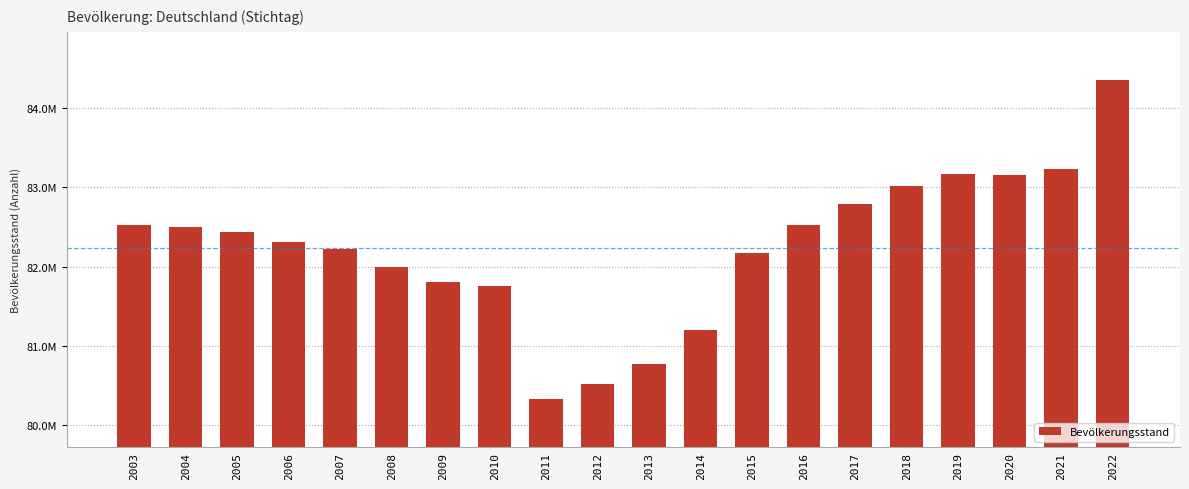

Are the bars horizontal?

No